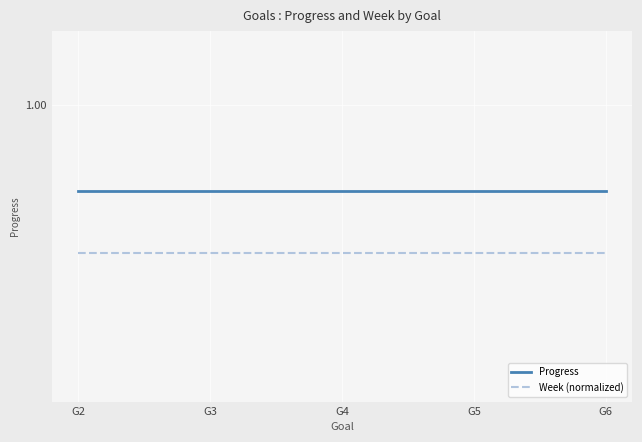

Is it true that Progress equals 0.9 at G5?

True